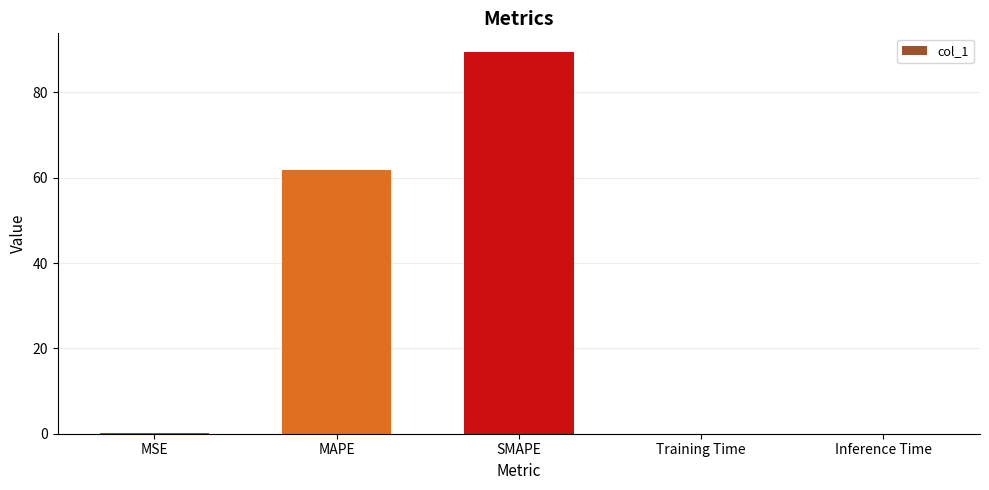

What is the change in value from MAPE to Training Time?

-61.8